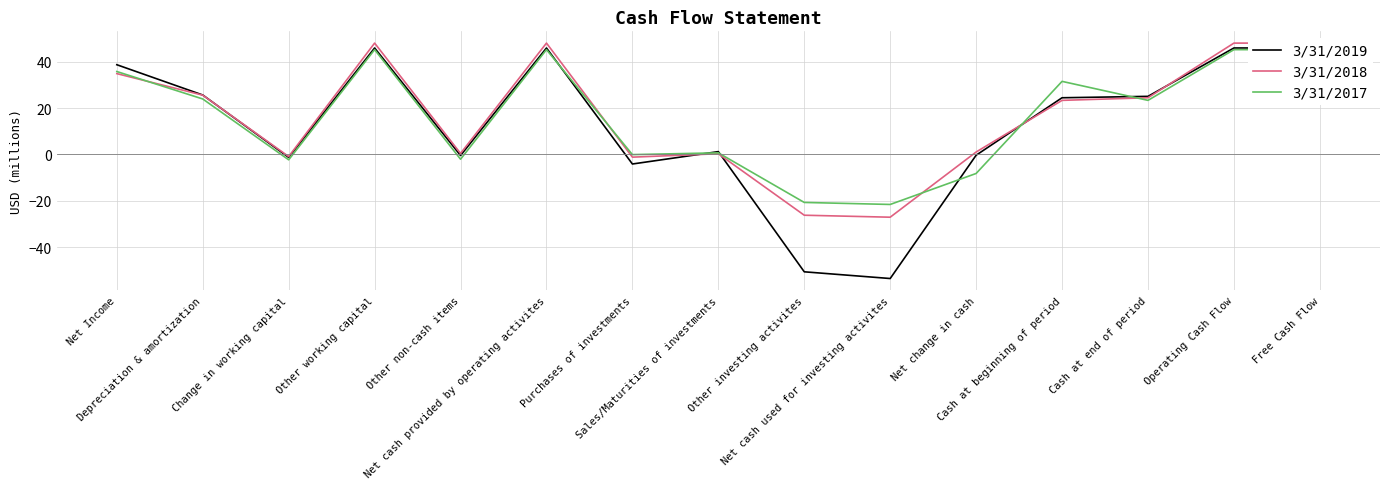

How many values in the 3/31/2018 series are below 23?

7